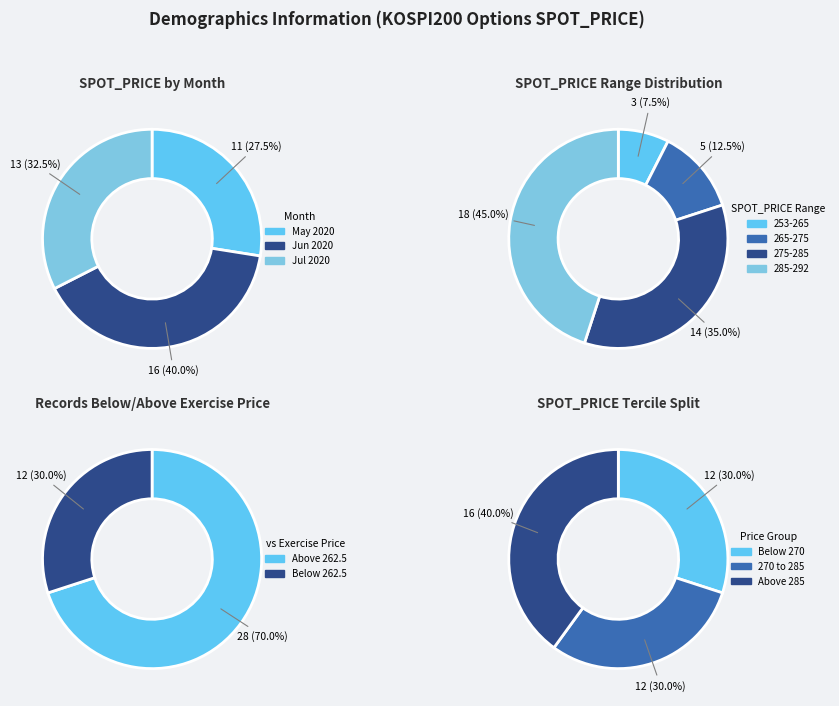

To the nearest percent, what portion does 27 represent?

3%